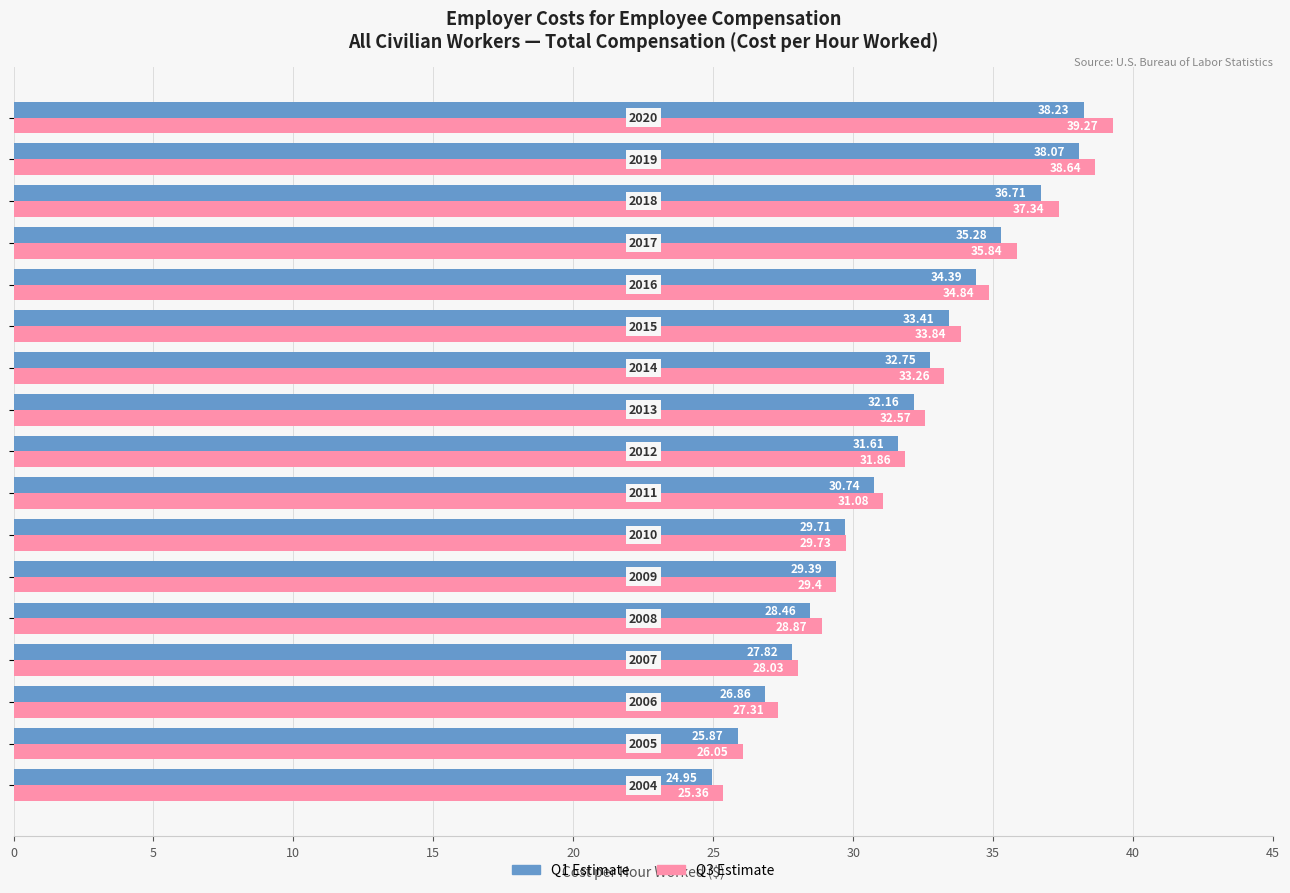

List the series in order of their peak value, lowest first.

Q1 Estimate, Q3 Estimate